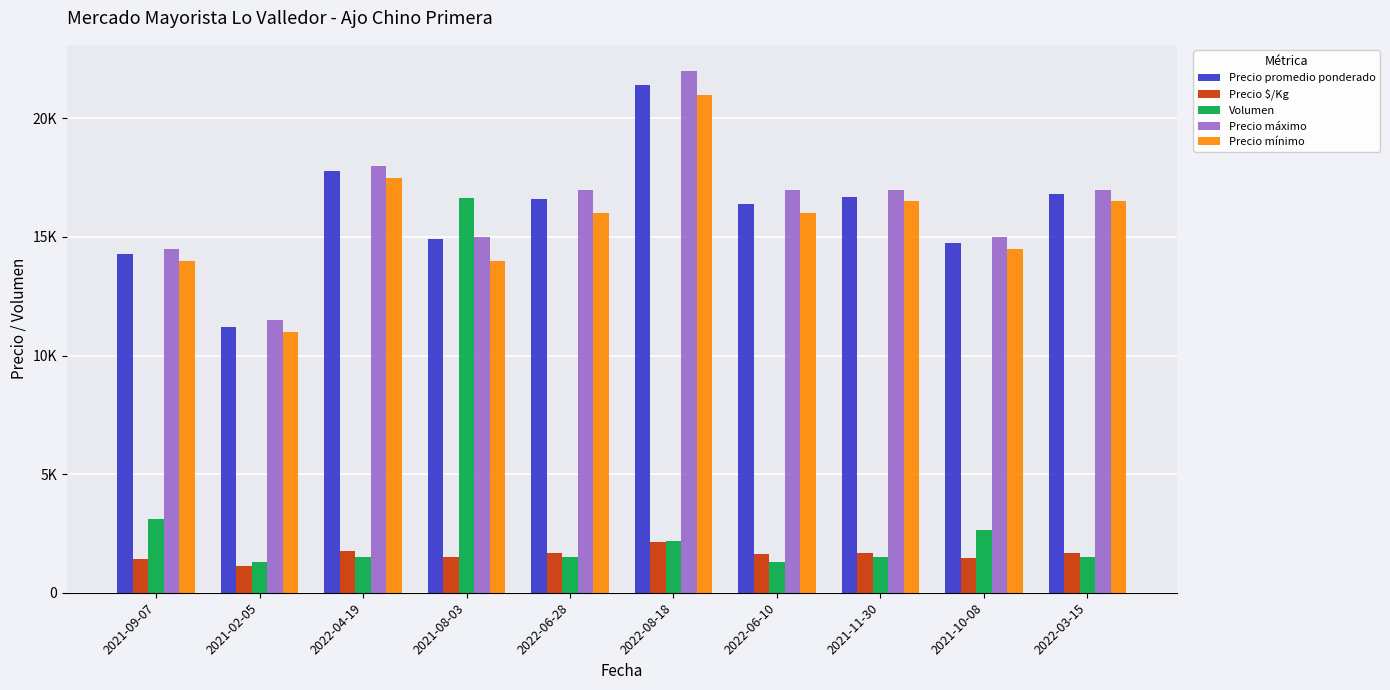

List the labels in order of Precio $/Kg value, largest first.

2022-08-18, 2022-04-19, 2022-03-15, 2021-11-30, 2022-06-28, 2022-06-10, 2021-08-03, 2021-10-08, 2021-09-07, 2021-02-05